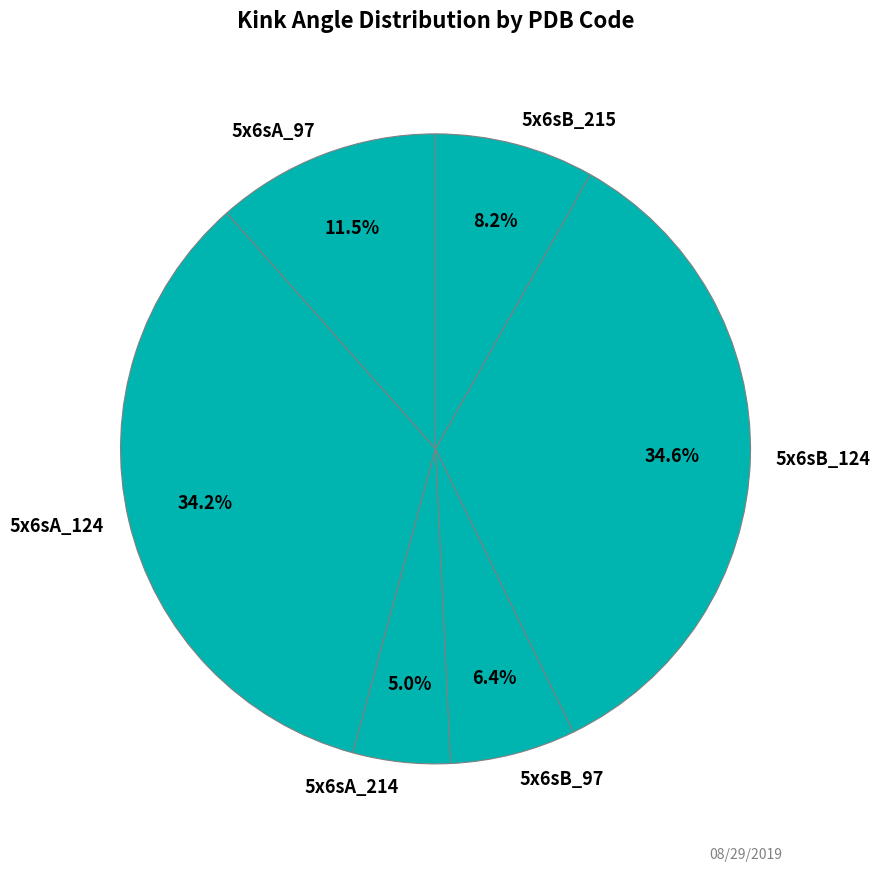

To the nearest percent, what portion does 5x6sB_97 represent?

6%